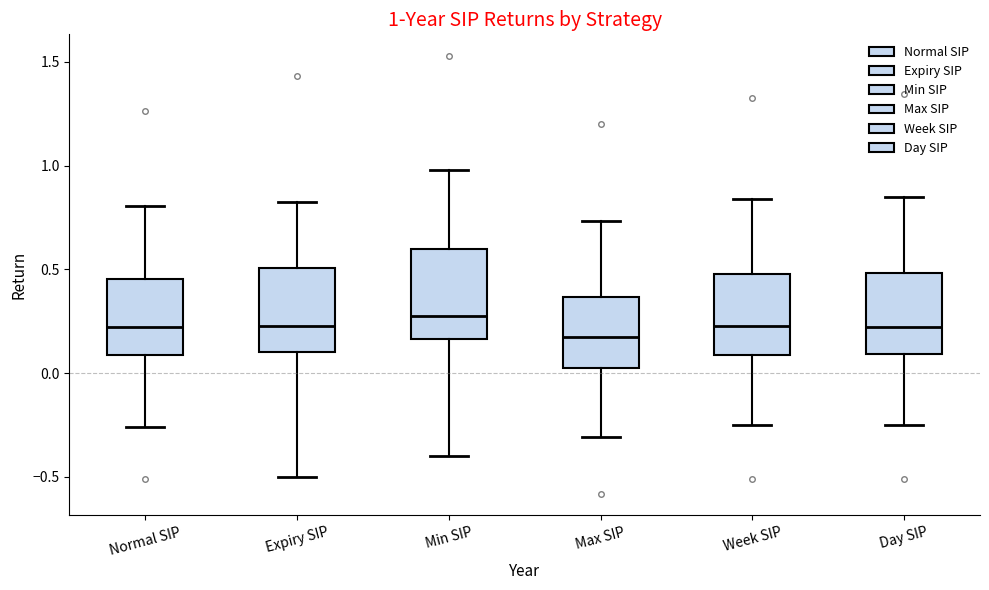

Which box's median line is the highest?

Min SIP